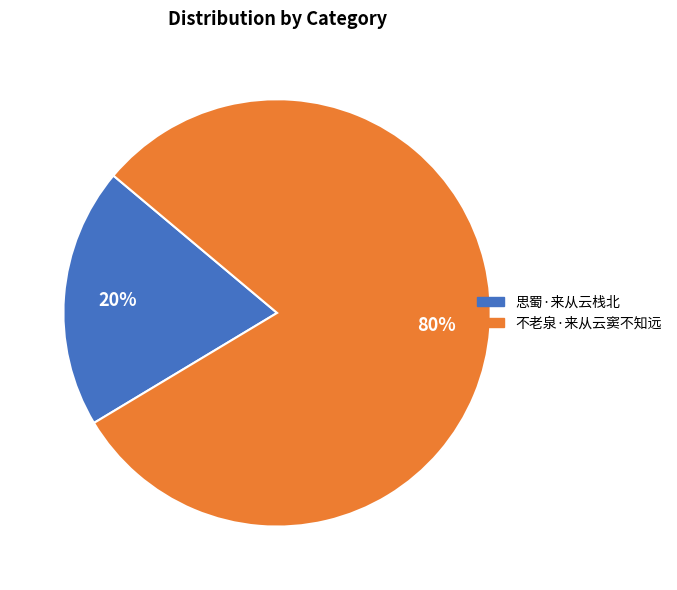

Between 思蜀·来从云栈北 and 不老泉·来从云窦不知远, which is larger?

不老泉·来从云窦不知远